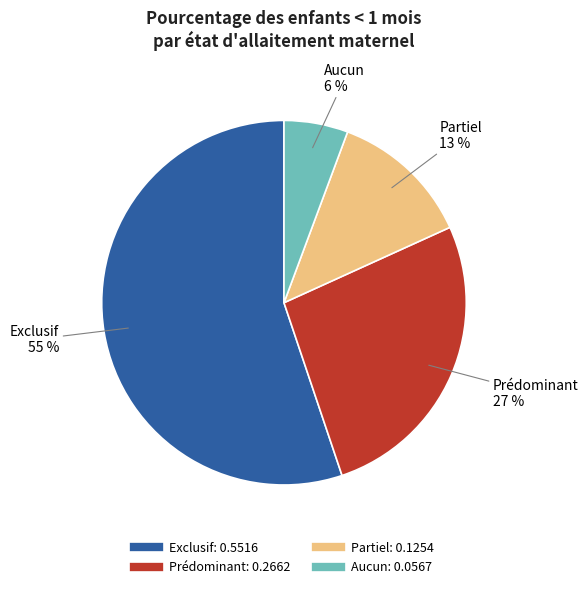

Count the number of slices in the pie.

4